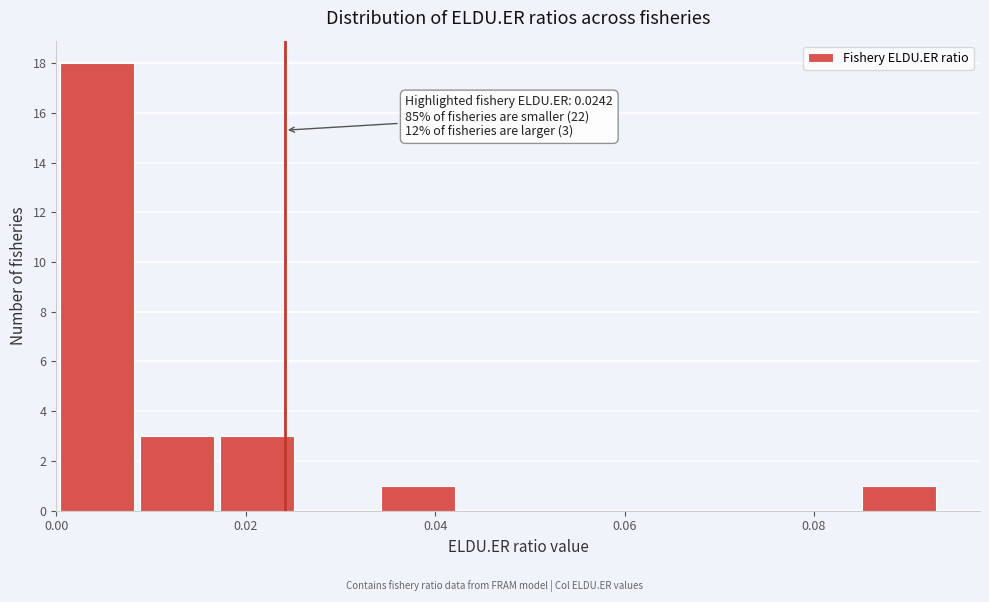

Which range on the x-axis has the tallest bar?

0.000 to 0.008